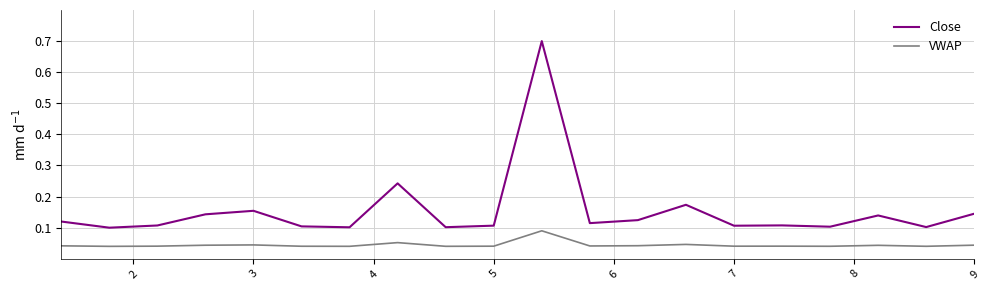

What is the greatest value displayed?

0.7